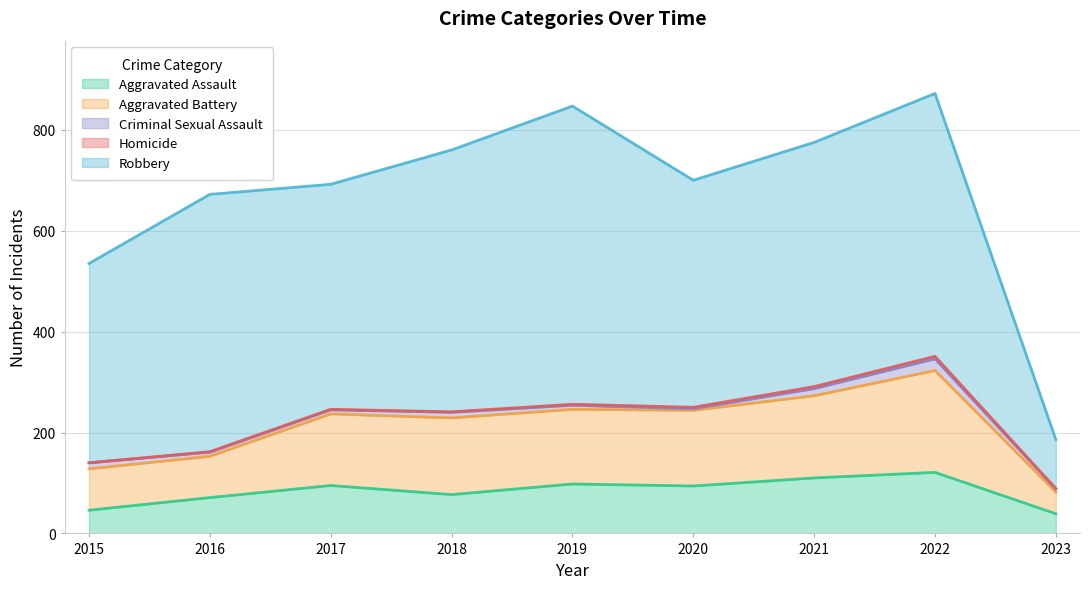

At which category does the chart reach its minimum across all series?

2015